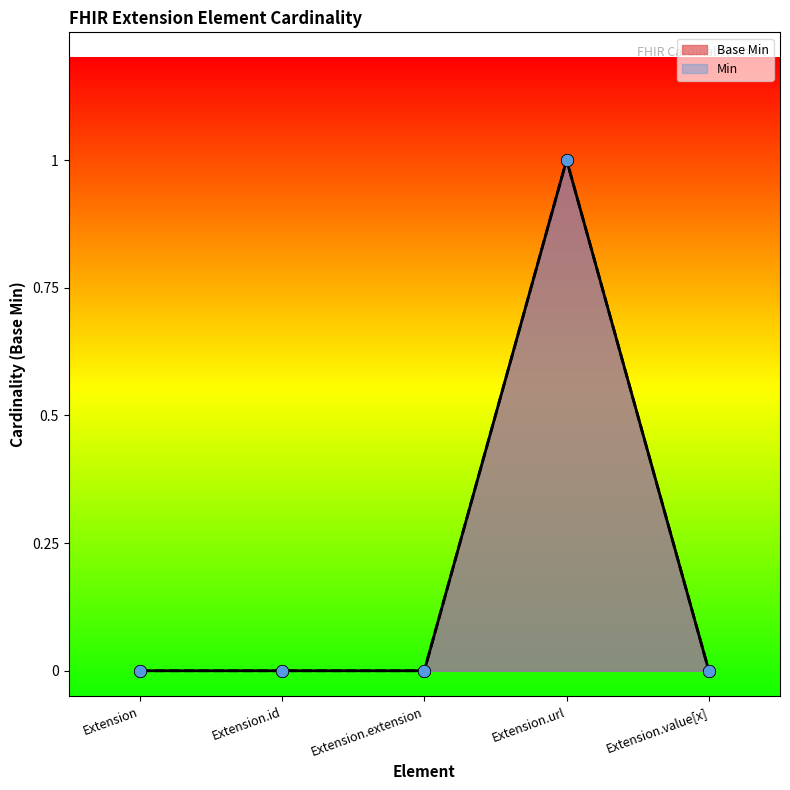

Which has a higher value, Extension.url or Extension.id?

Extension.url